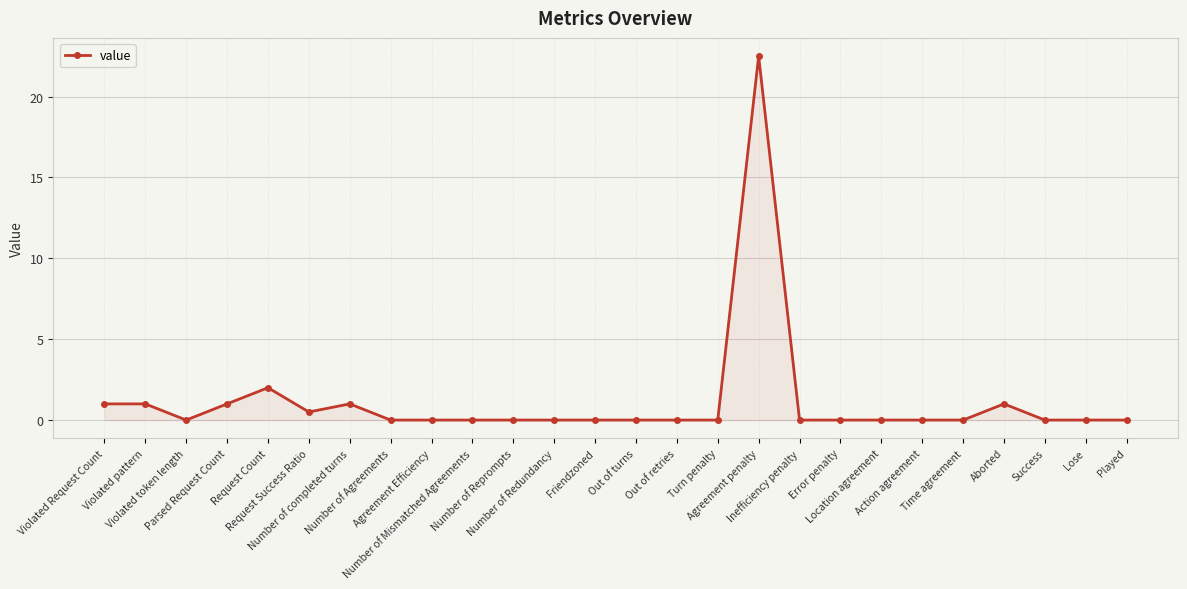

What is the sum of all values?

30.0